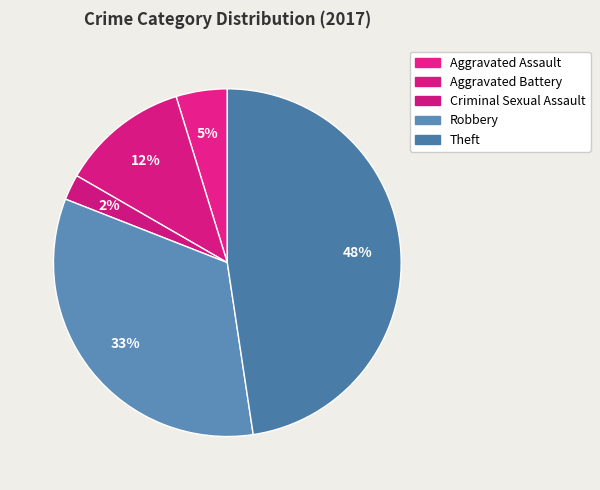

How many segments does this pie chart have?

5